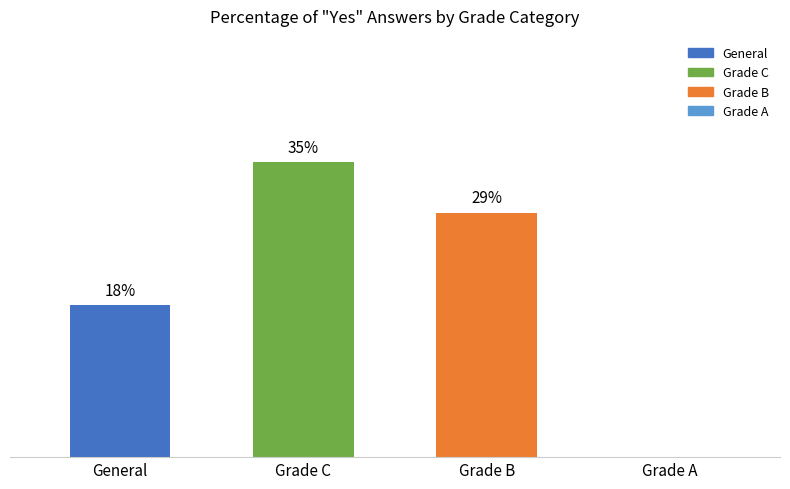

Which category has the highest value across all series?

Grade C